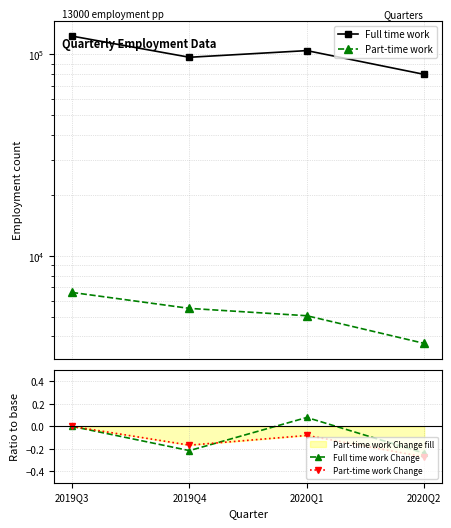

Which label corresponds to the largest value in the chart?

2019Q3